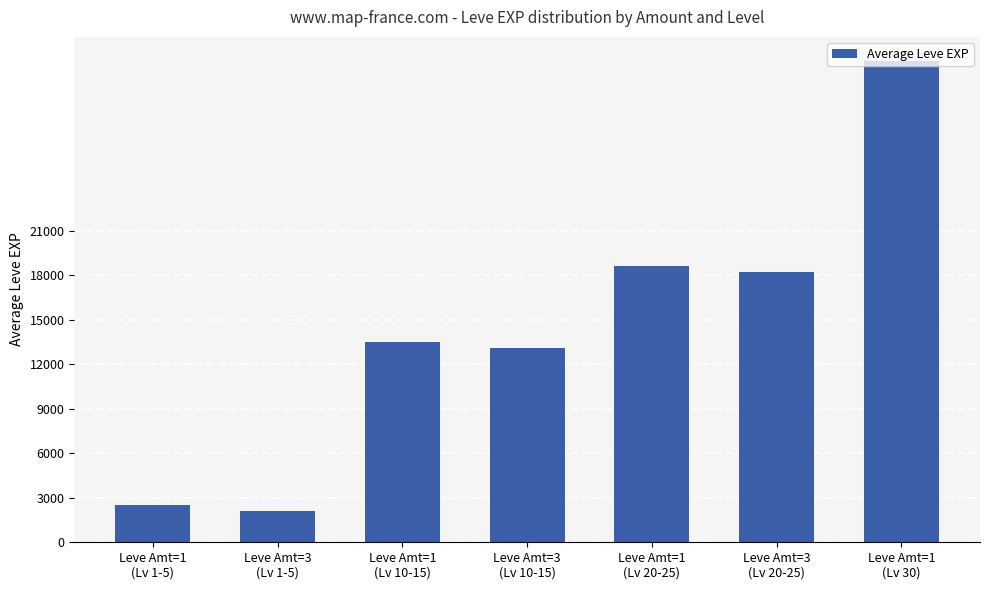

Reading right to left, list all the values displayed in this chart.

Leve Amt=1
(Lv 30)=32452	Leve Amt=3
(Lv 20-25)=18253	Leve Amt=1
(Lv 20-25)=18656	Leve Amt=3
(Lv 10-15)=13114	Leve Amt=1
(Lv 10-15)=13492	Leve Amt=3
(Lv 1-5)=2077	Leve Amt=1
(Lv 1-5)=2480